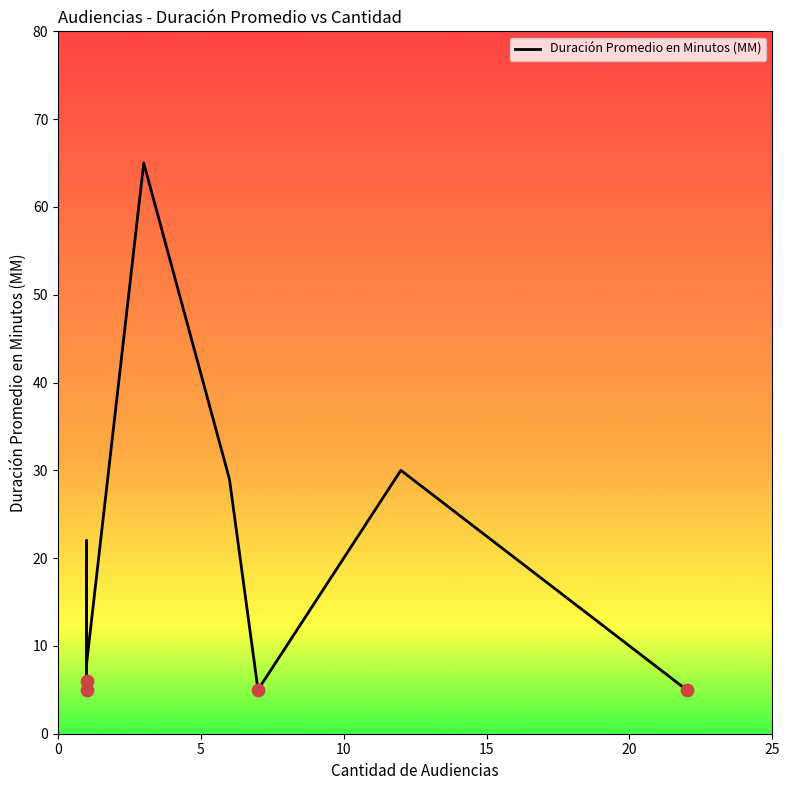

What is the change in value from 22 to 1?

+17